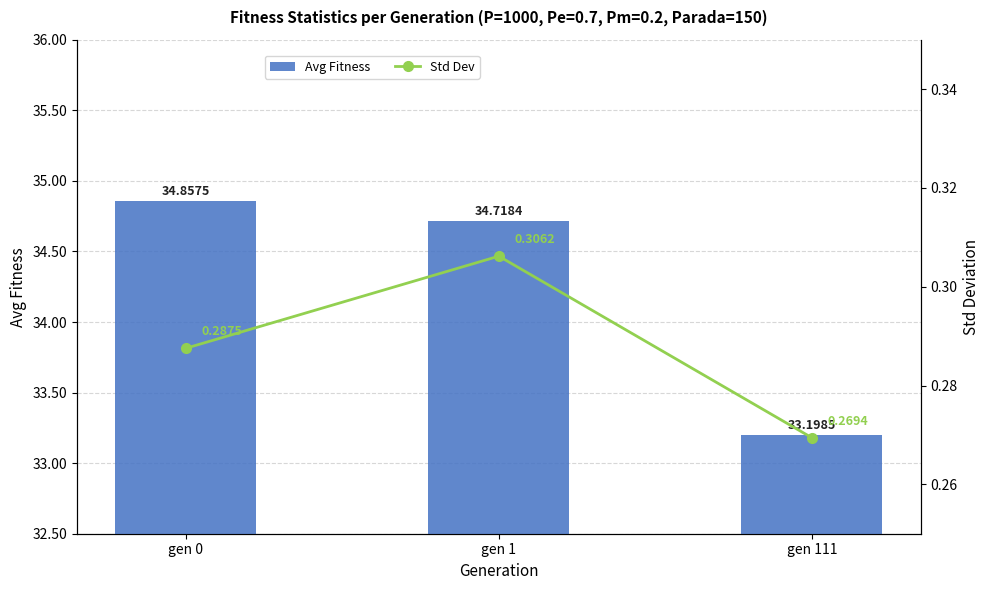

Read the Avg Fitness value at gen 0.

34.9